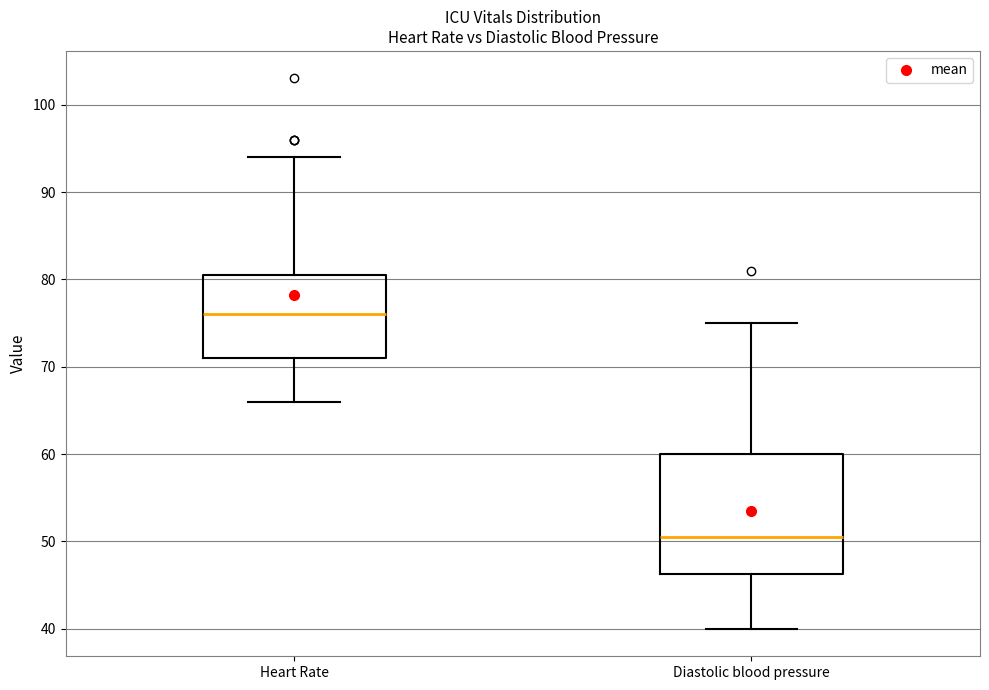

Which box's median line is the lowest?

Diastolic blood pressure